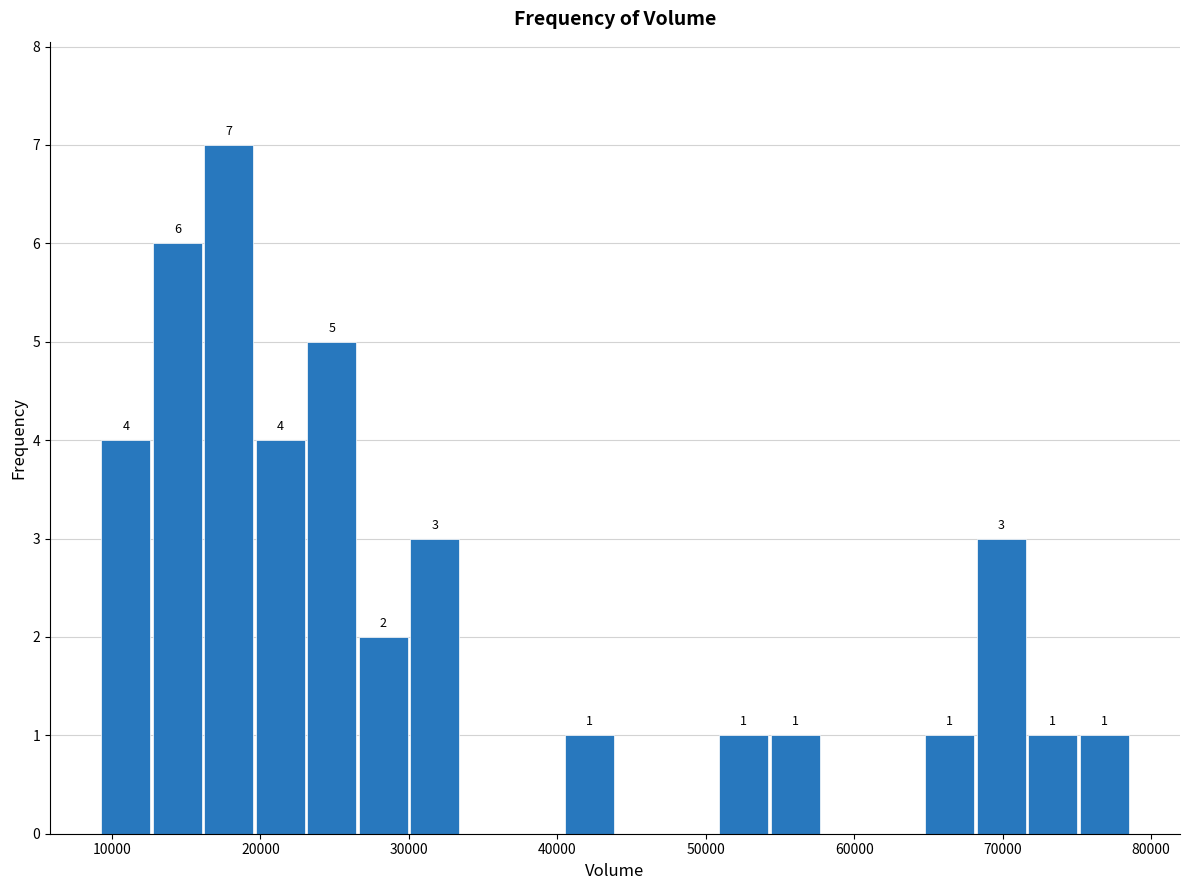

Read against the x-axis, roughly where is the centre of the tallest bar?

18000